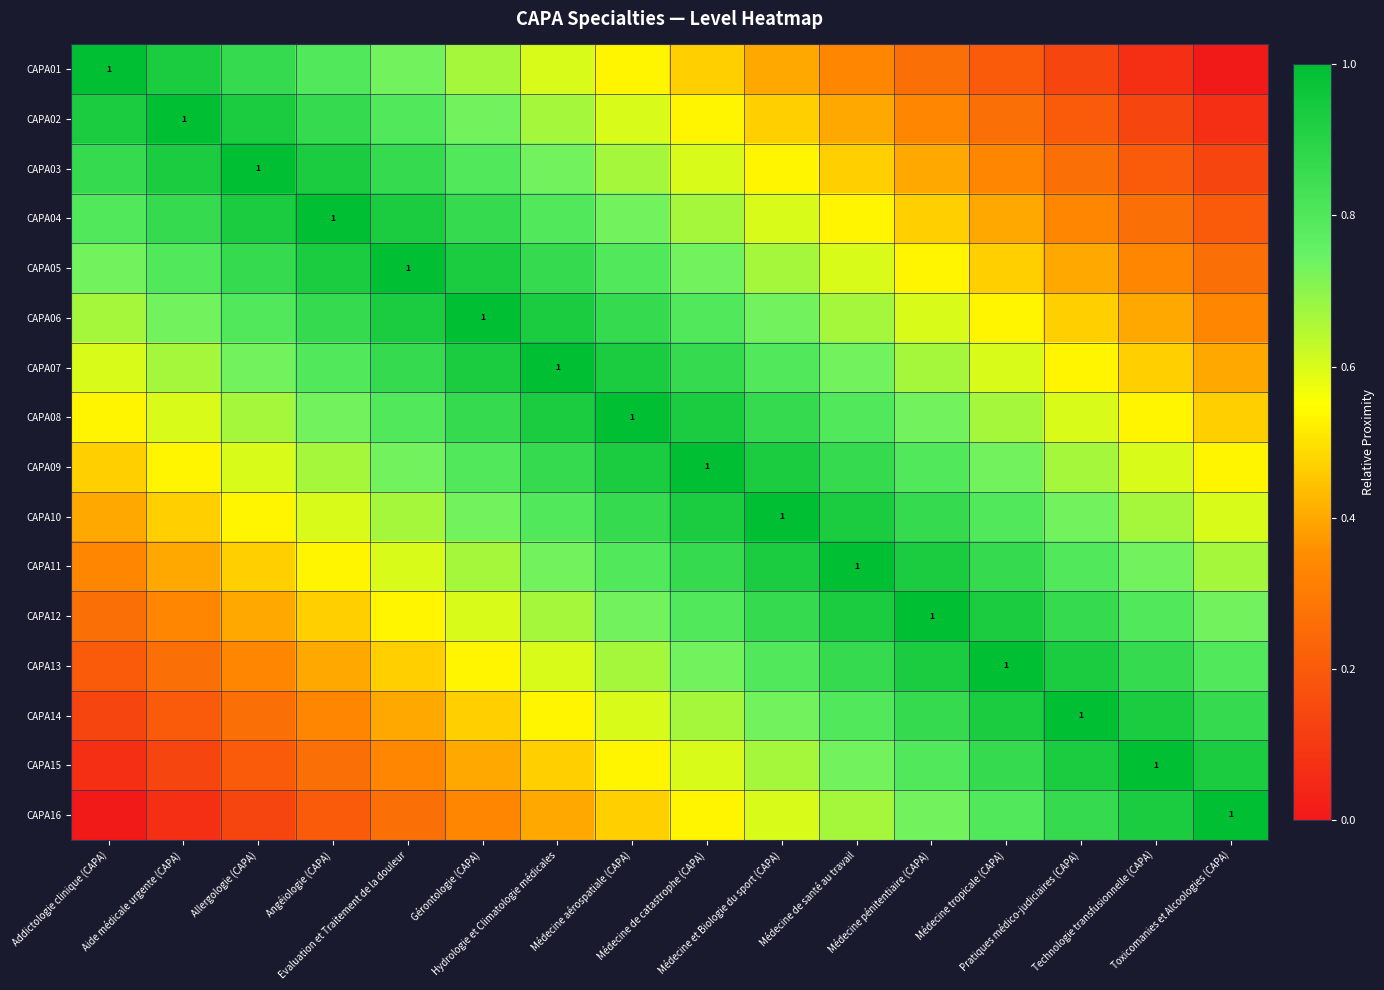

What is the average value of the CAPA01 series?

0.5